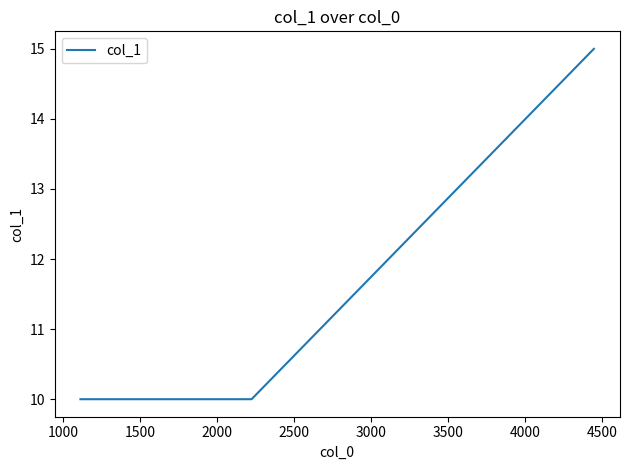

Reading left to right, extract all data points from this chart.

10	10	15